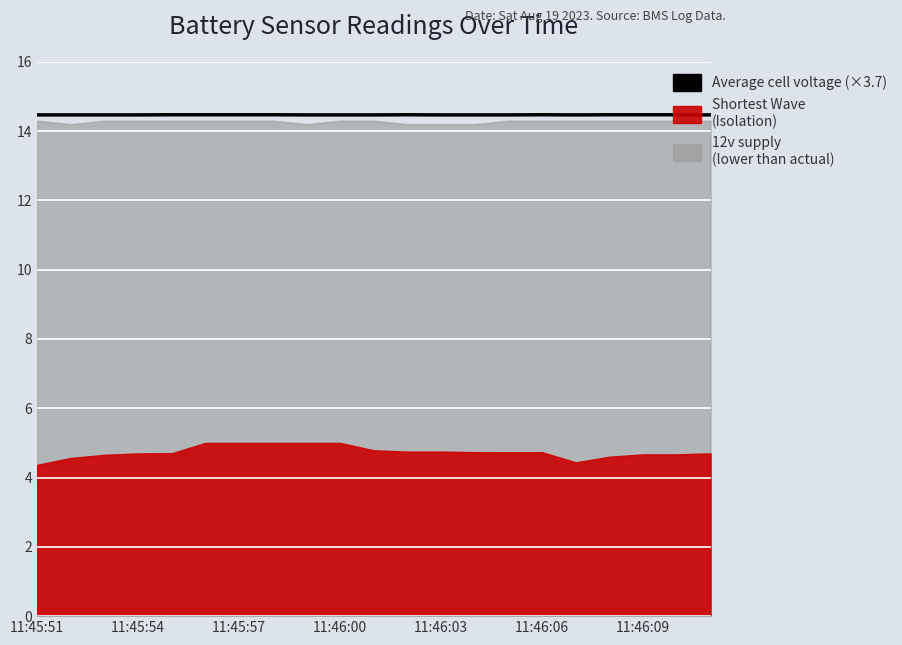

At which category does the chart reach its minimum across all series?

11:45:51